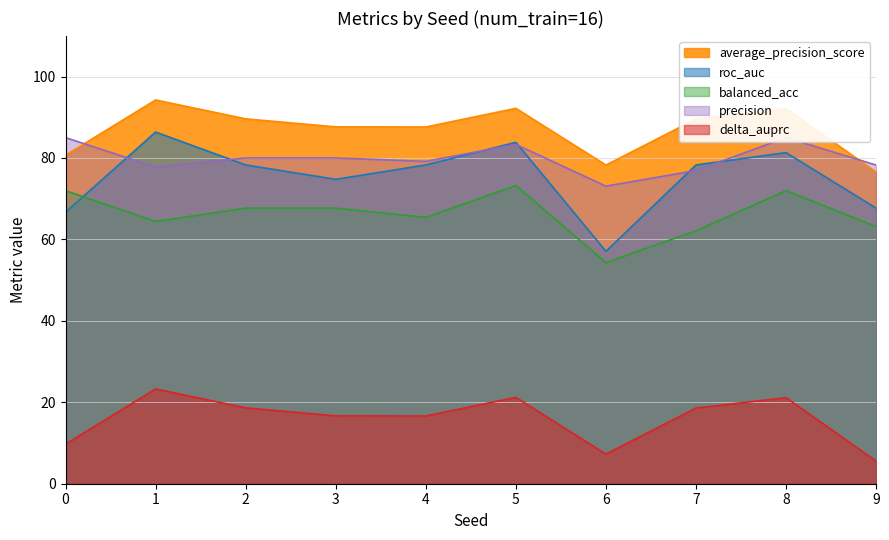

Which series has the largest total across all categories?

average_precision_score